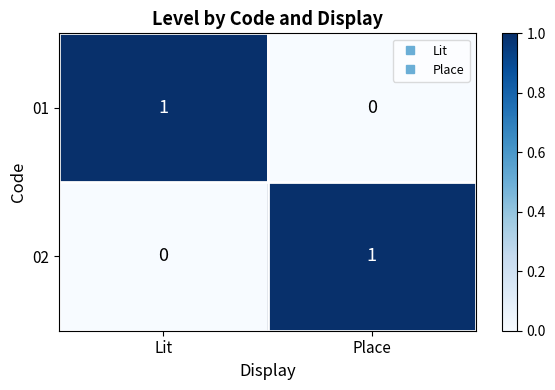

What is the total value across all series at Place?

1